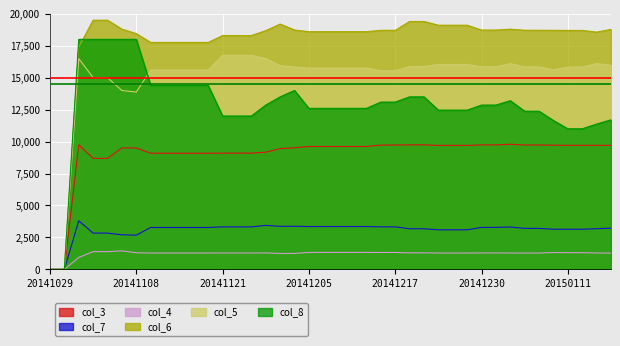

Is it true that col_3 equals 15527.9 at 20141203?

False